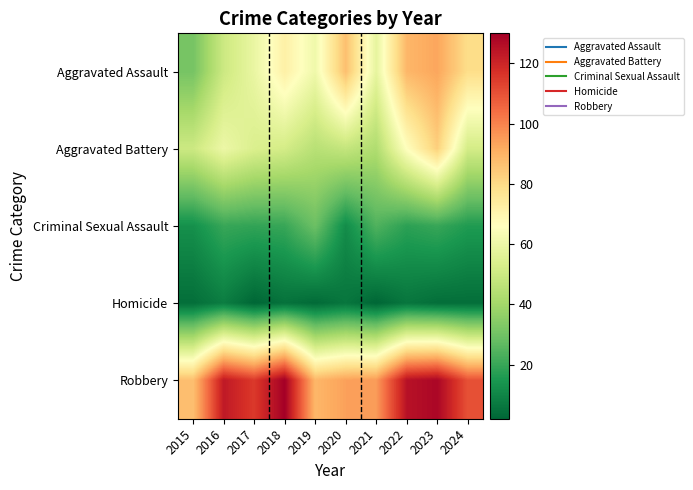

Rank the series by their maximum value, from lowest to highest.

Homicide, Criminal Sexual Assault, Aggravated Battery, Aggravated Assault, Robbery